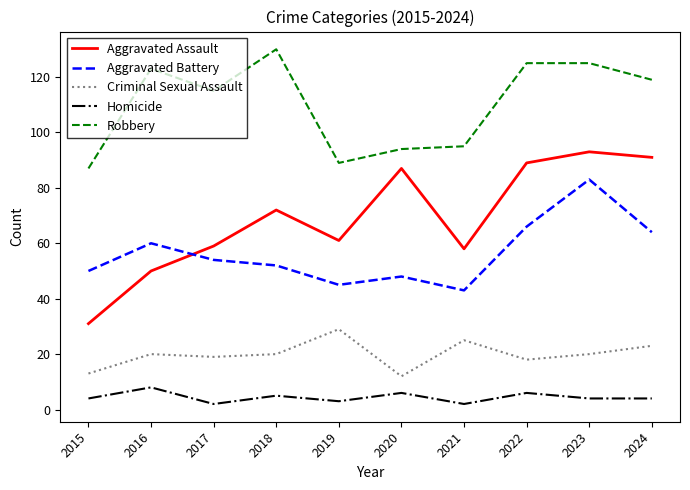

The value of Criminal Sexual Assault at 2017 is 11. True or false?

False